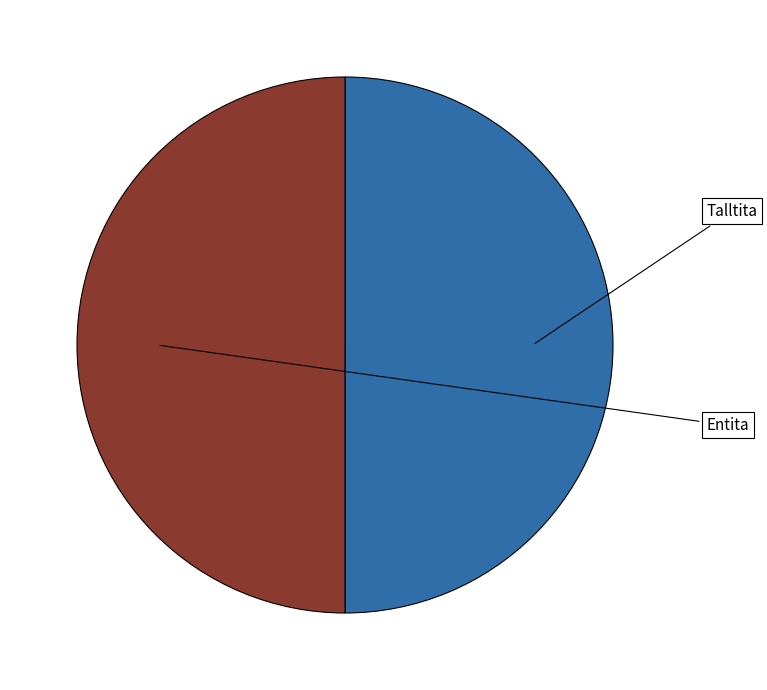

The Talltita slice represents 50% of the pie. True or false?

True